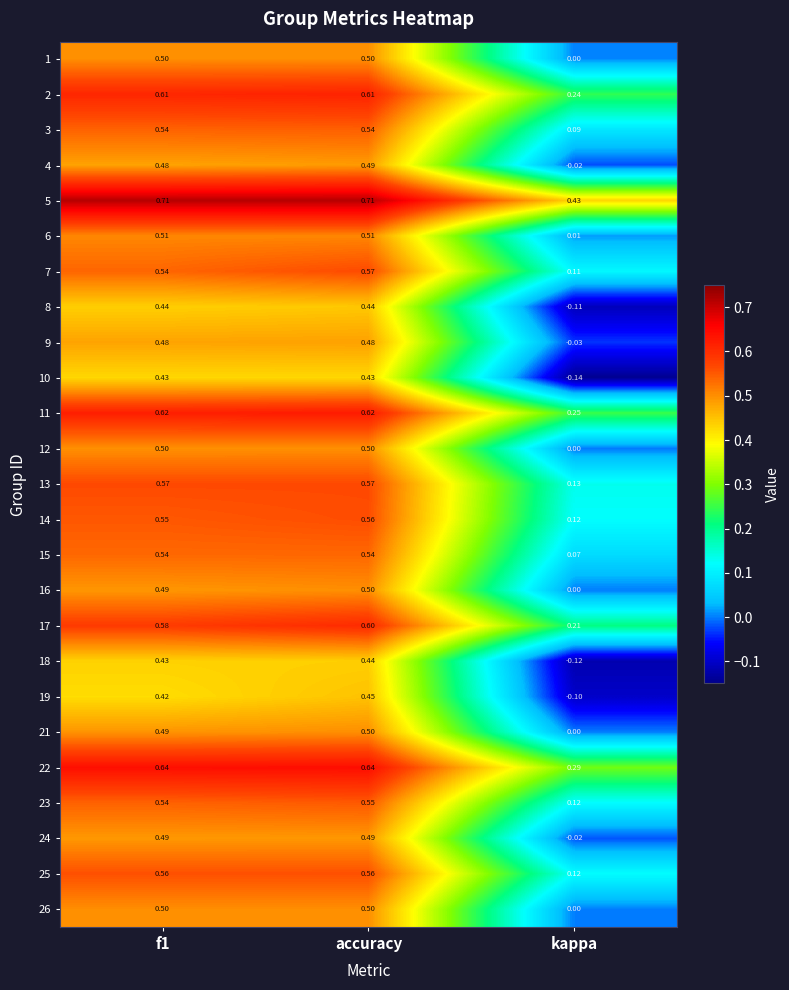

Is the value of 10 at accuracy greater than the value of 21 at accuracy?

No